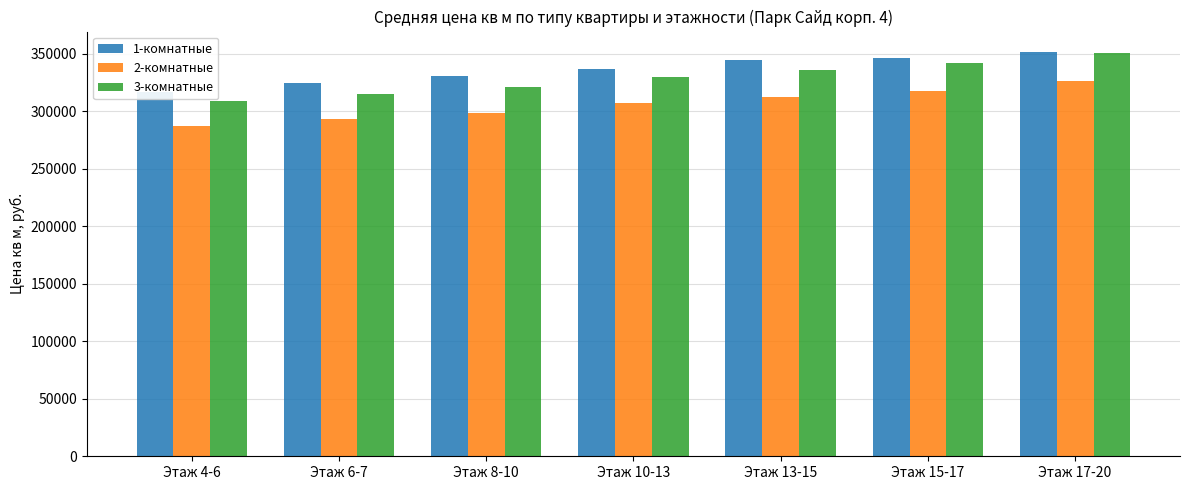

What is the label of the 5th bar from the right?

Этаж 8-10